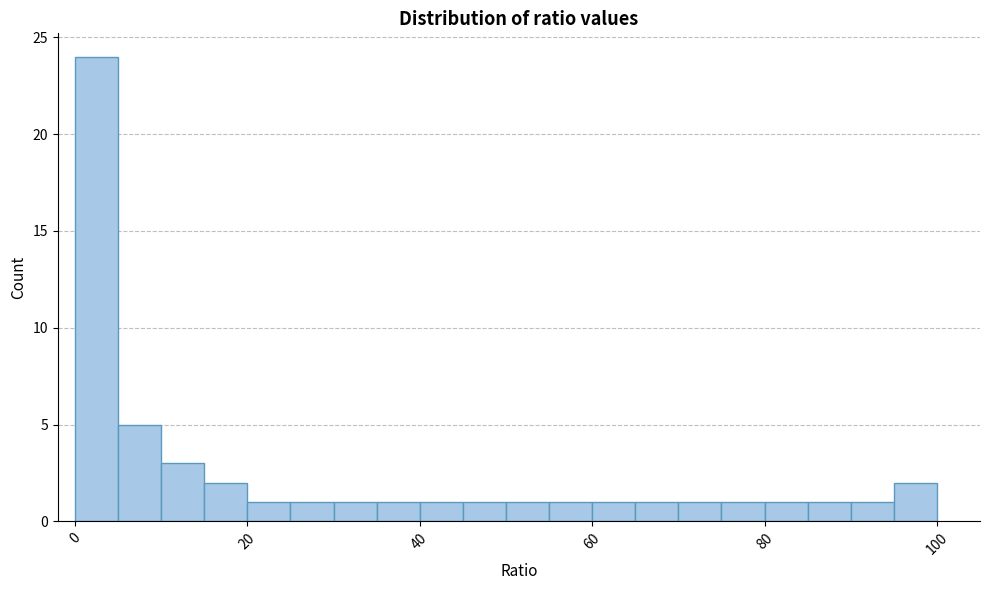

Read against the x-axis, roughly where is the centre of the tallest bar?

2